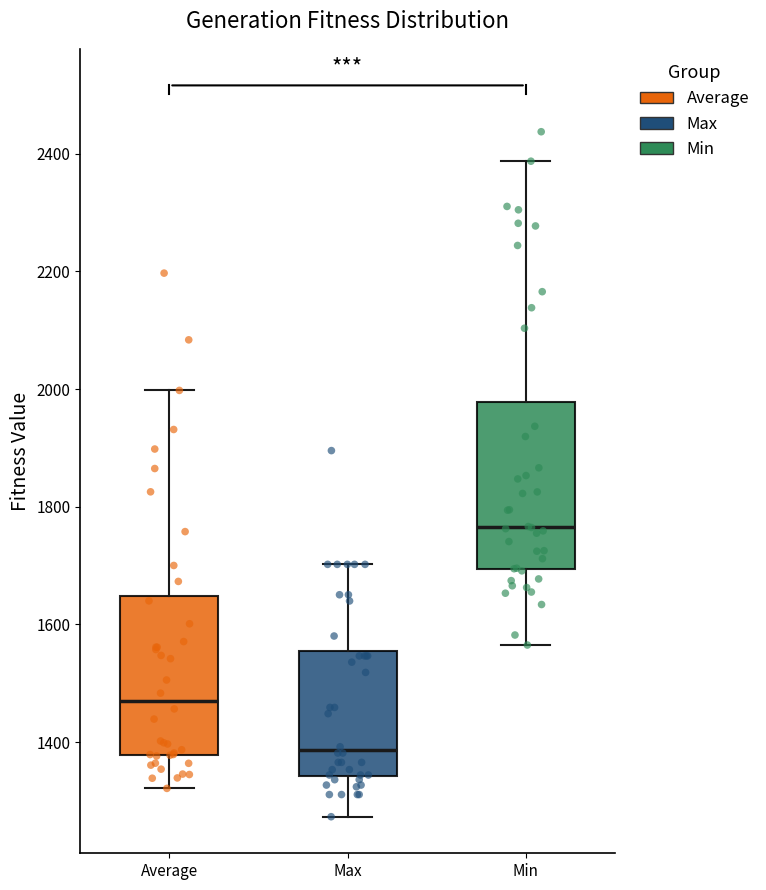

Reading left to right, transcribe this box plot: for each box, give where its median line is, the range the box spans, and where its two whiskers end, as read against the y-axis. The values are not printed on the chart, so give them approximately, as read against the axis.

Average: median 1460, box 1380 to 1640, whiskers 1320 to 2000
Max: median 1380, box 1340 to 1560, whiskers 1280 to 1700
Min: median 1760, box 1700 to 1980, whiskers 1560 to 2380